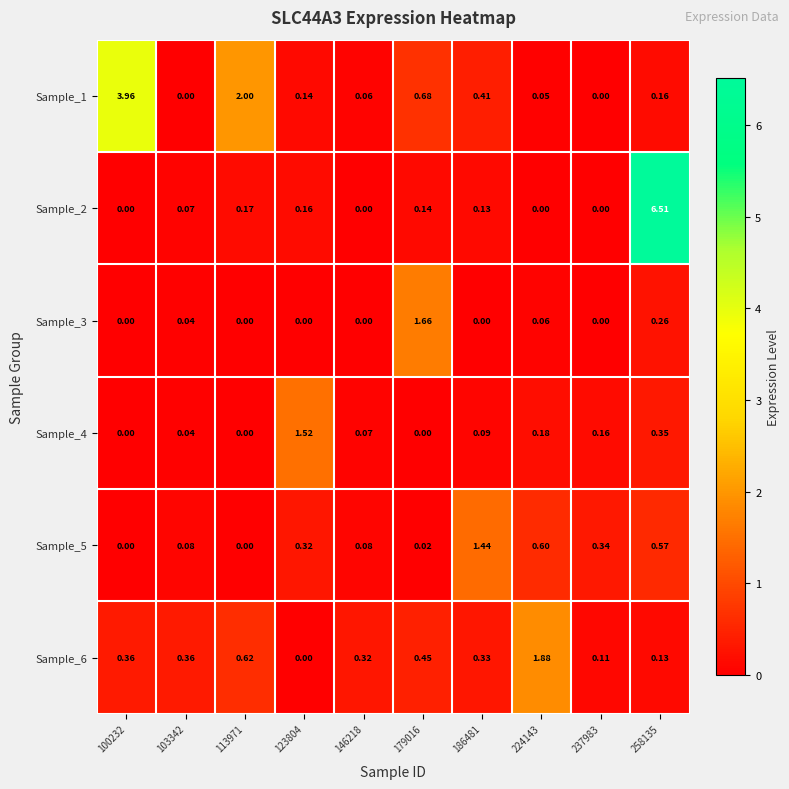

Is the value of Sample_5 at 146218 greater than the value of Sample_3 at 258135?

No